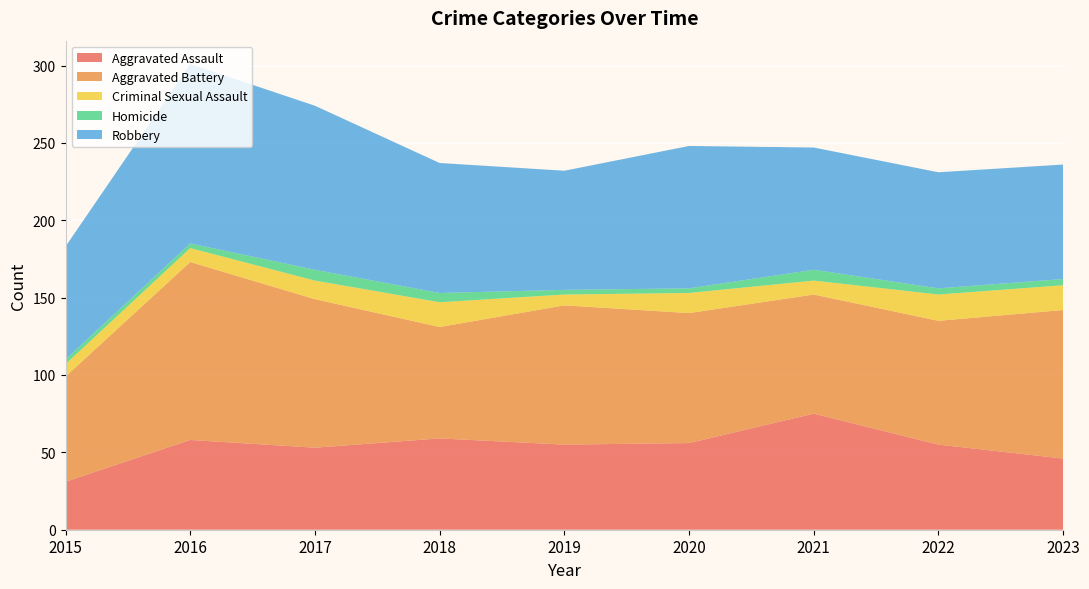

Reading right to left, list all the values displayed in this chart.

Aggravated Assault: 46	55	75	56	55	59	53	58	31
Aggravated Battery: 96	80	77	84	90	72	96	115	68
Criminal Sexual Assault: 16	17	9	13	7	16	12	9	8
Homicide: 4	4	7	3	3	6	7	3	3
Robbery: 74	75	79	92	77	84	106	116	73